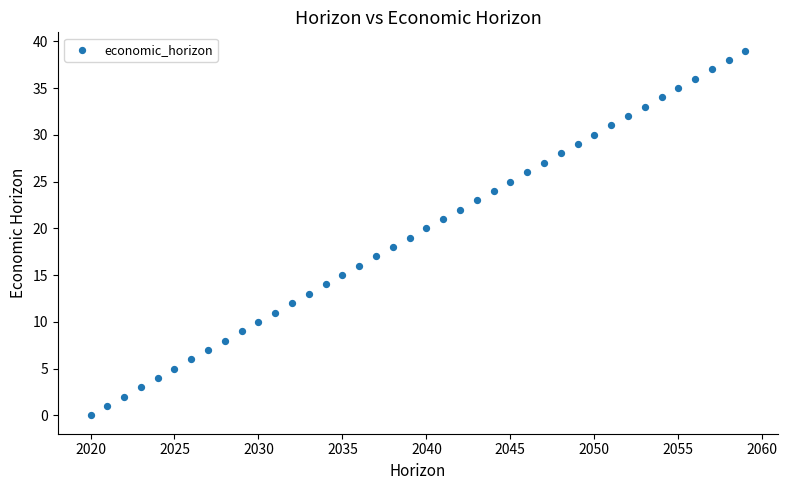

What is the range of Y values (max minus min)?

39